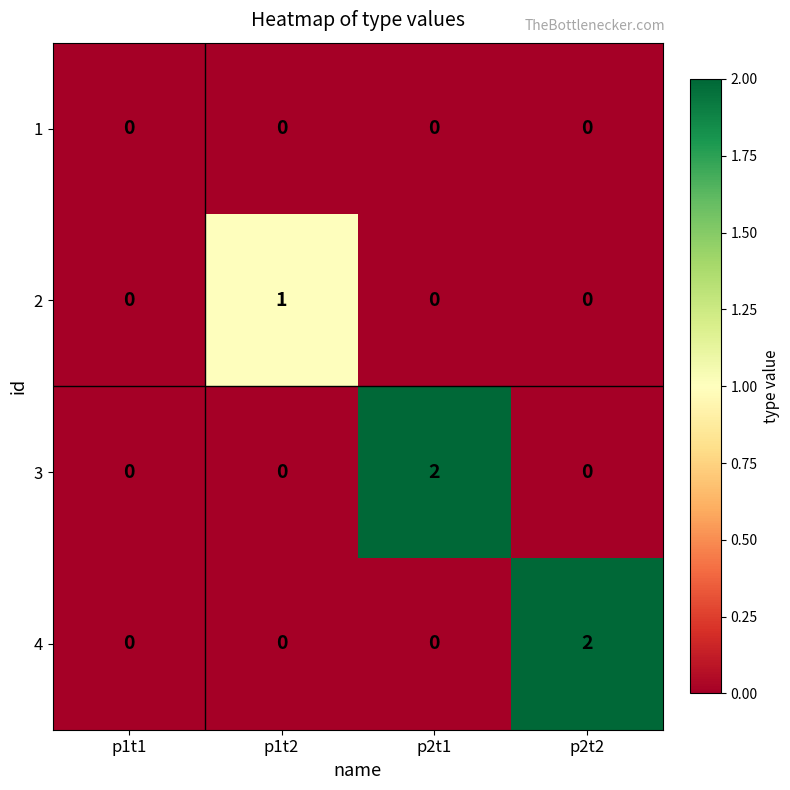

Which category has the highest value in the 2 series?

p1t2